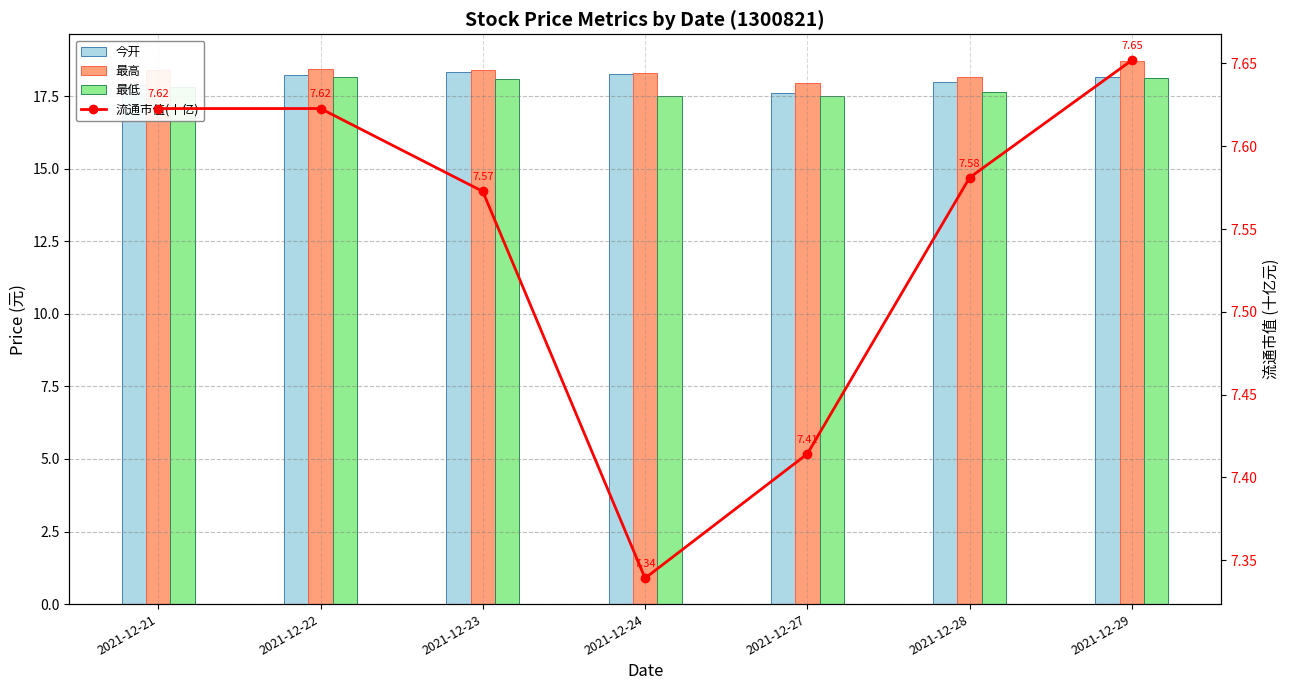

How many groups of bars are there?

7